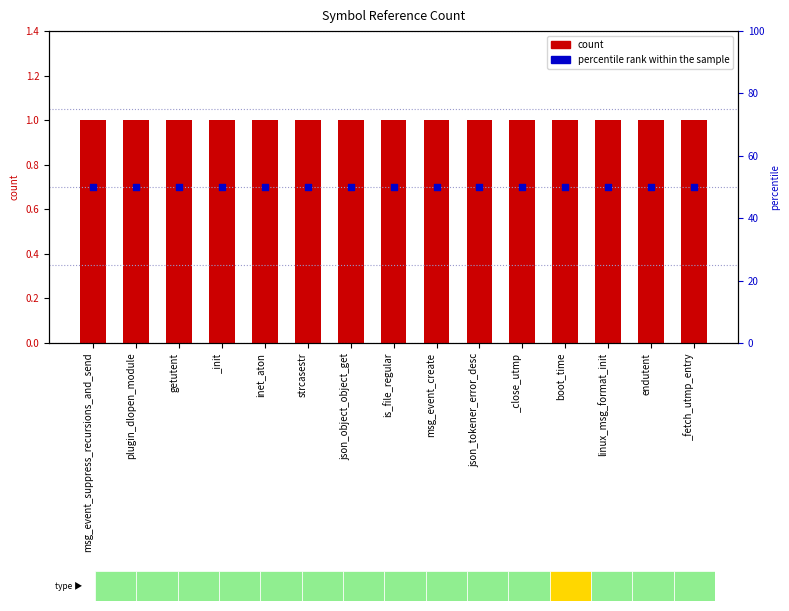

Which series reaches the minimum Y coordinate?

count